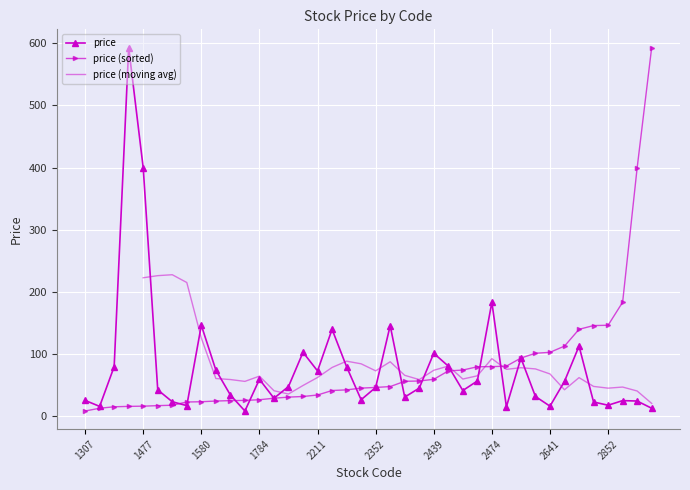

List the labels in order of value, largest first.

1476, 1477, 2474, 1580, 2385, 2233, 2732, 2204, 2439, 2548, 2451, 1319, 2250, 1582, 2211, 1784, 2465, 2722, 2031, 2352, 2425, 1515, 2462, 1584, 2607, 2415, 2020, 2331, 1307, 2891, 2903, 1539, 2851, 2852, 1540, 2641, 1310, 2501, 2905, 1714